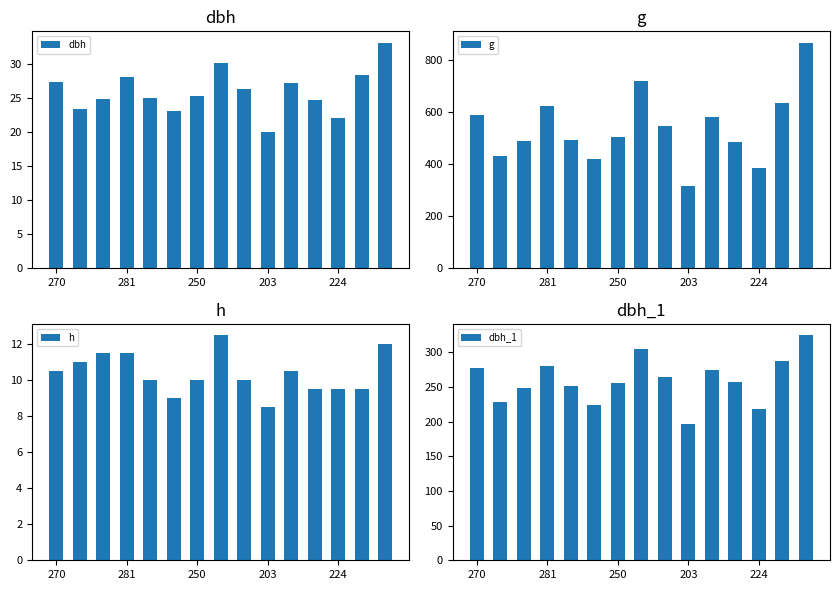

The value of dbh_1 at 7 is 305.0. True or false?

True